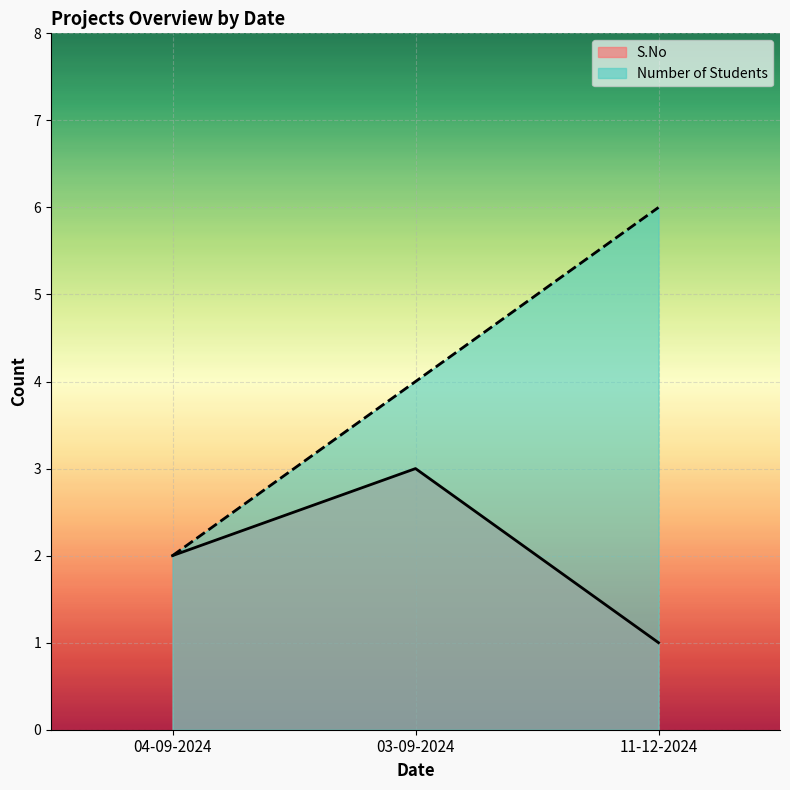

The Number of Students series shows 6 at 11-12-2024. True or false?

True